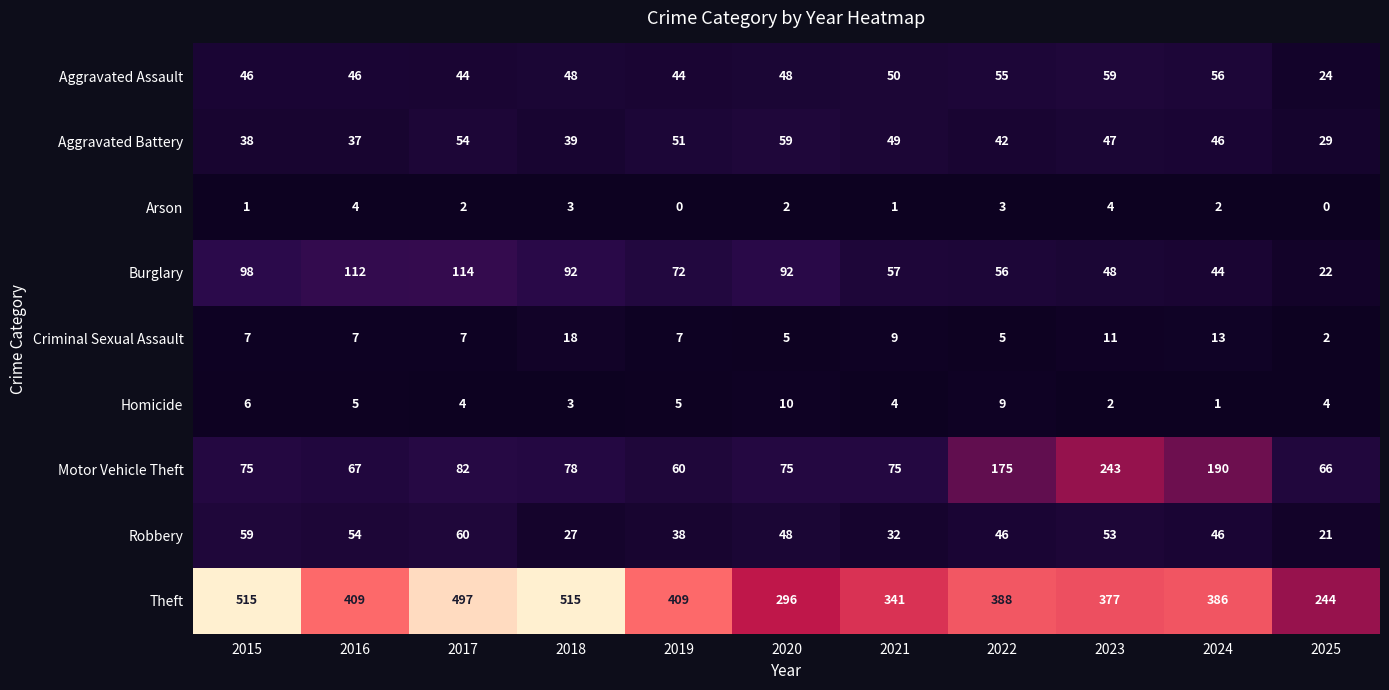

At which category is the sum across all series the highest?

2017